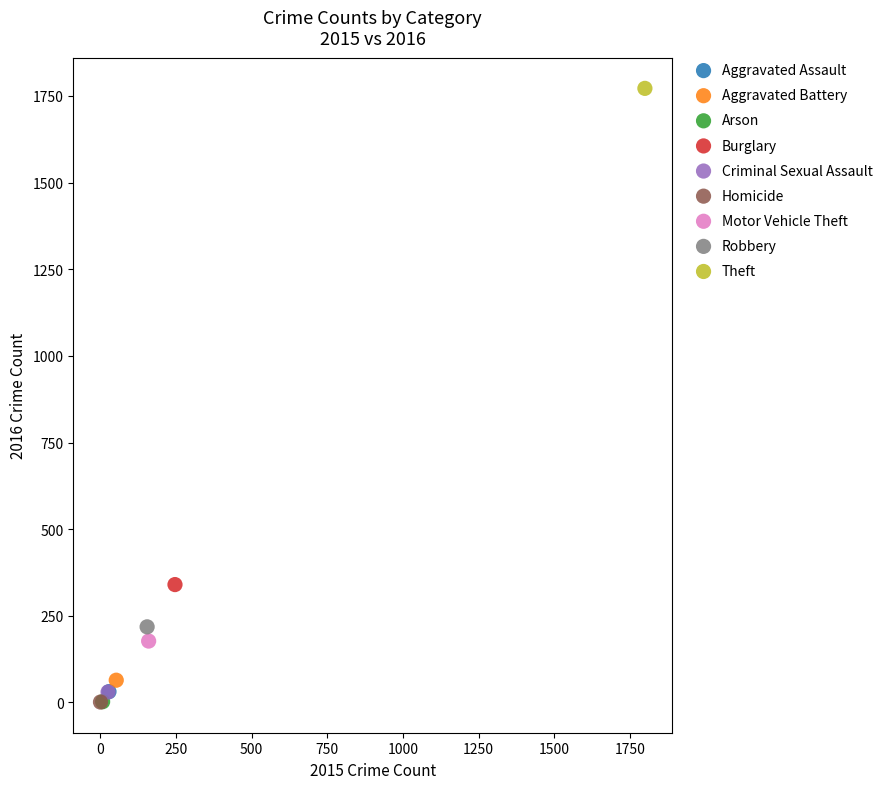

What are all the series names shown in the legend?

Aggravated Assault, Aggravated Battery, Arson, Burglary, Criminal Sexual Assault, Homicide, Motor Vehicle Theft, Robbery, Theft